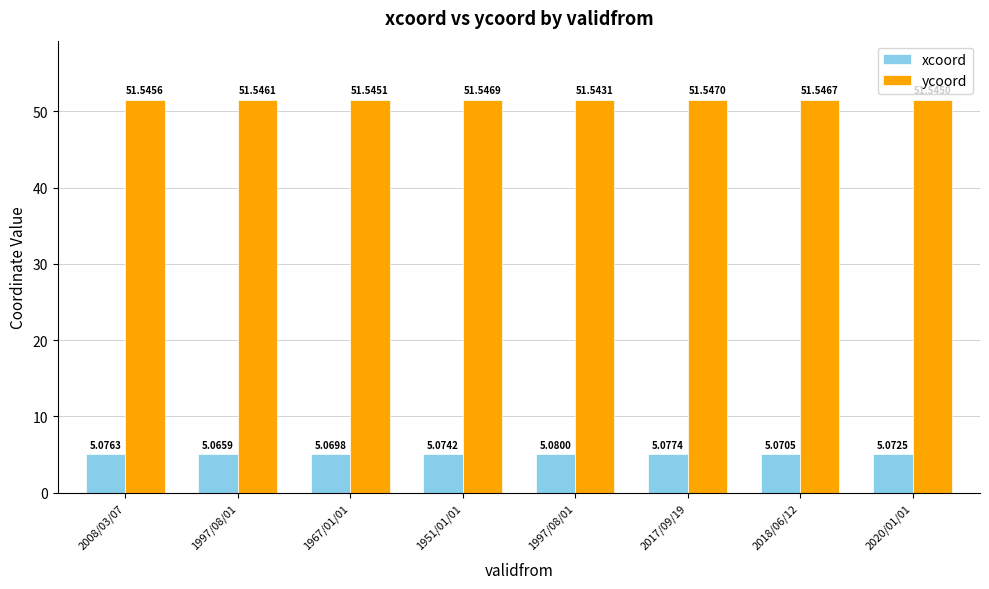

Is it true that xcoord equals 3.3 at 1997/08/01?

False